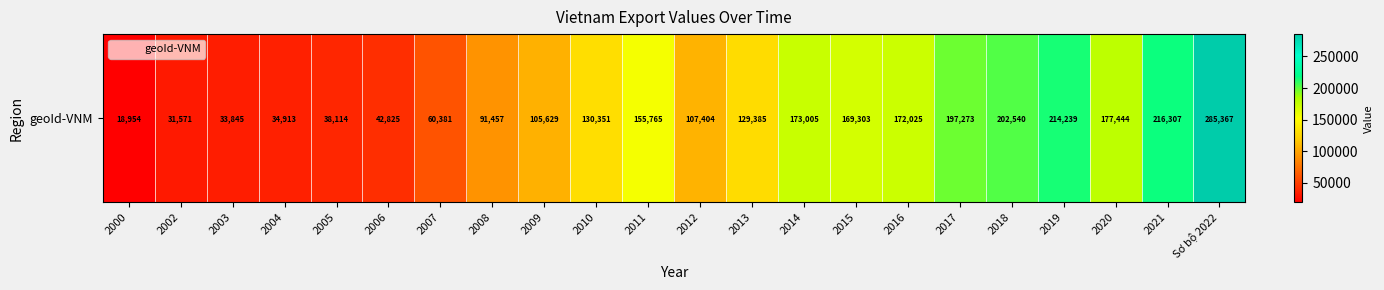

List the labels in order of value, smallest first.

2000, 2002, 2003, 2004, 2005, 2006, 2007, 2008, 2009, 2012, 2013, 2010, 2011, 2015, 2016, 2014, 2020, 2017, 2018, 2019, 2021, Sơ bộ 2022